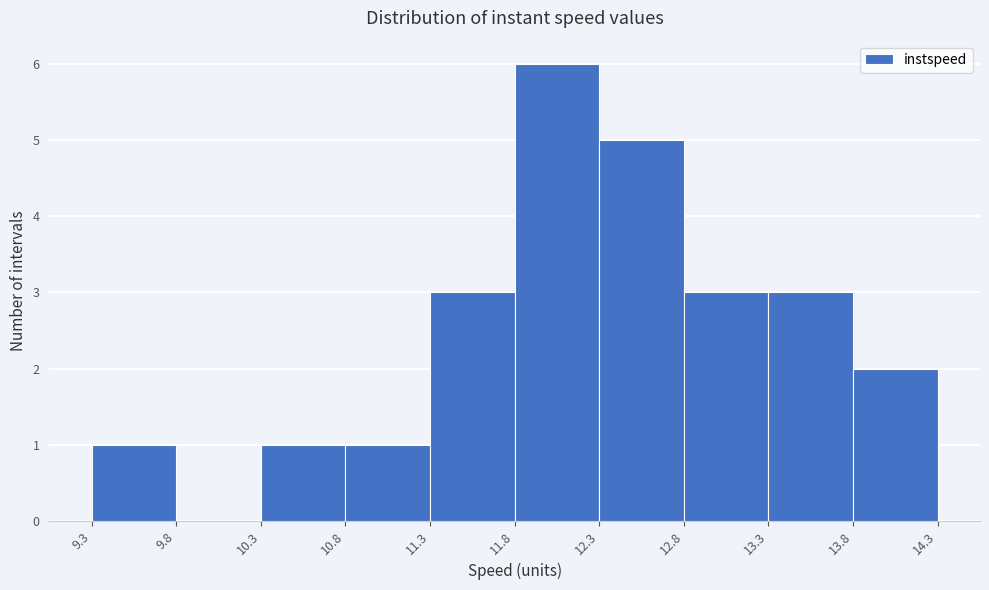

Which range on the x-axis has the tallest bar?

11.8 to 12.3